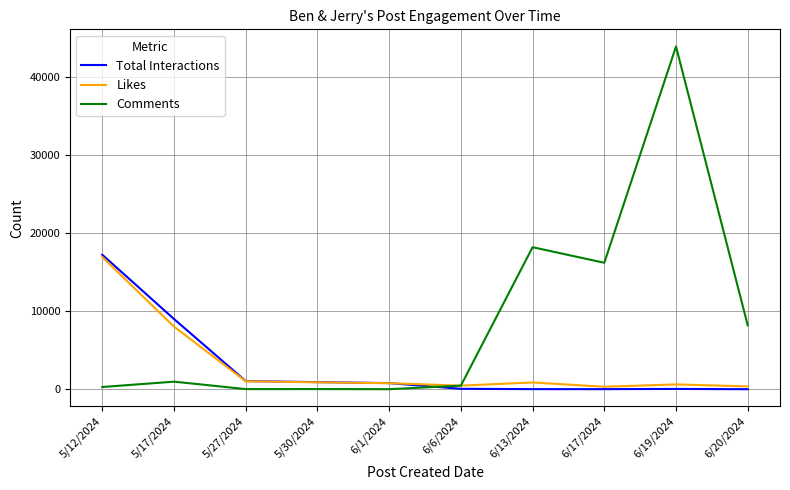

What is the approximate value of Likes at 5/30/2024?

890